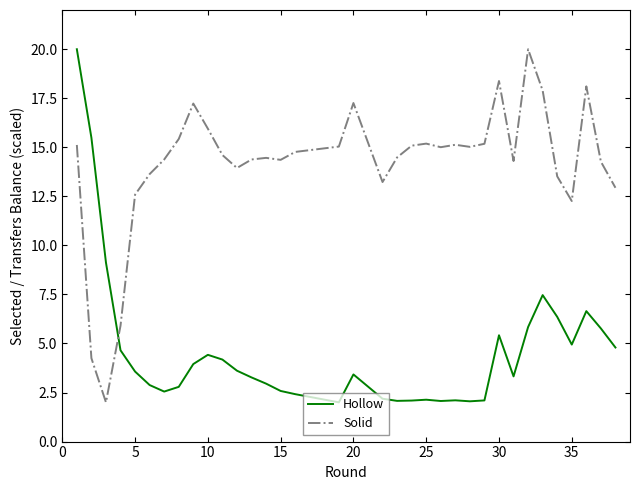

What are all the series names shown in the legend?

Hollow, Solid